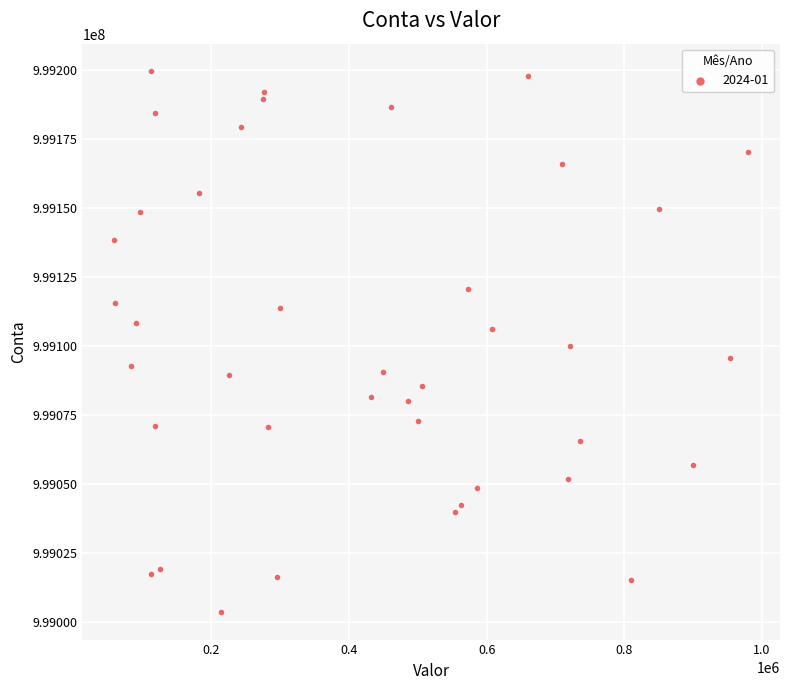

What is the range of X values (max minus min)?

921856